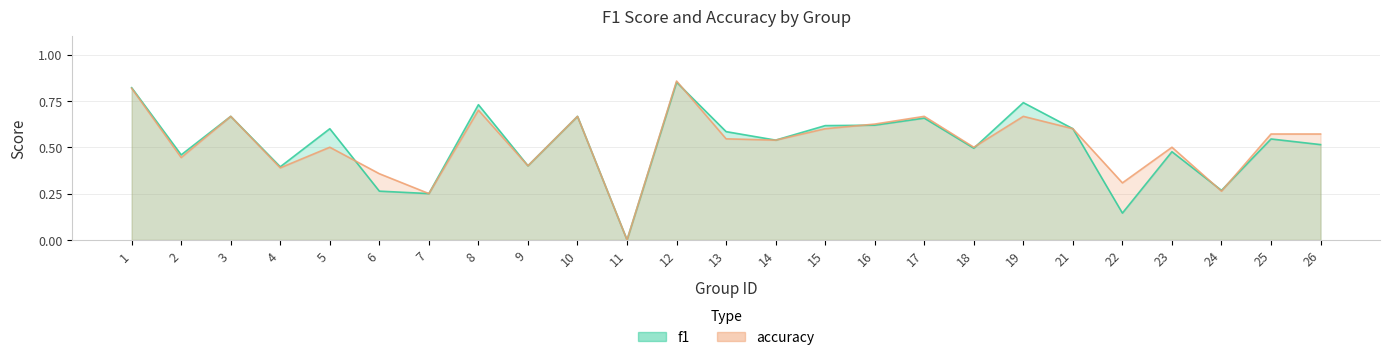

Which series has the widest spread of values?

accuracy